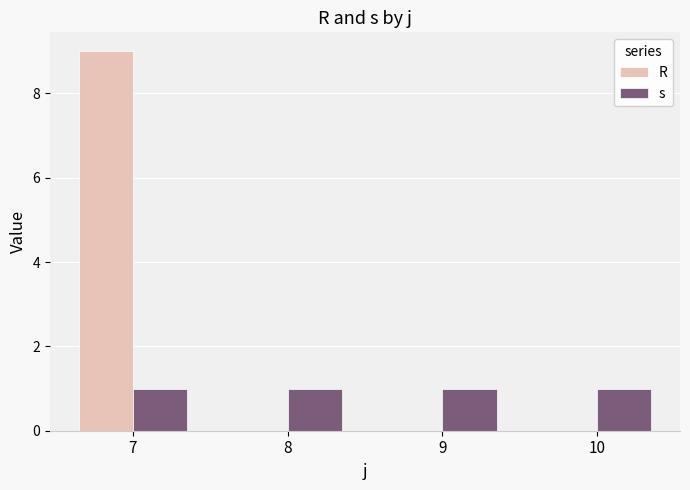

What value does the R series have at 7?

9